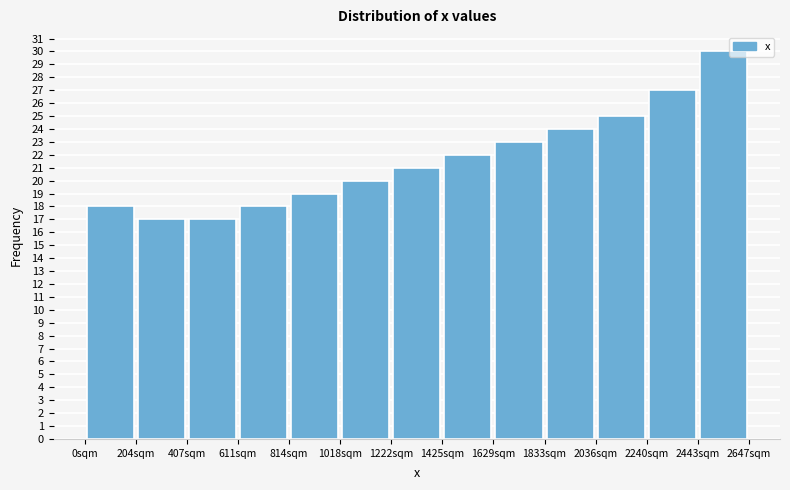

How tall is the bar that spans 0 to 200 on the x-axis? Neither the bar edges nor the heights are printed on the chart, so give them approximately, as read against the axes.

18